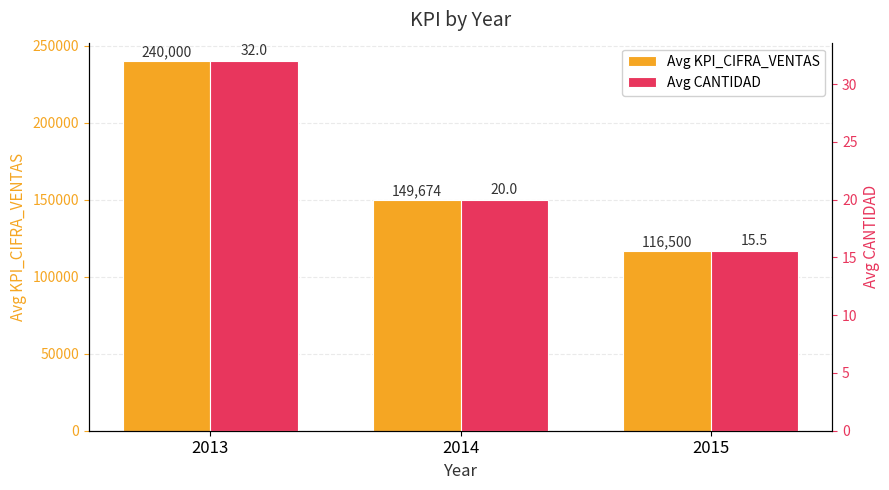

What is the value of the Avg KPI_CIFRA_VENTAS bar at the 1st from the left?

240000.0